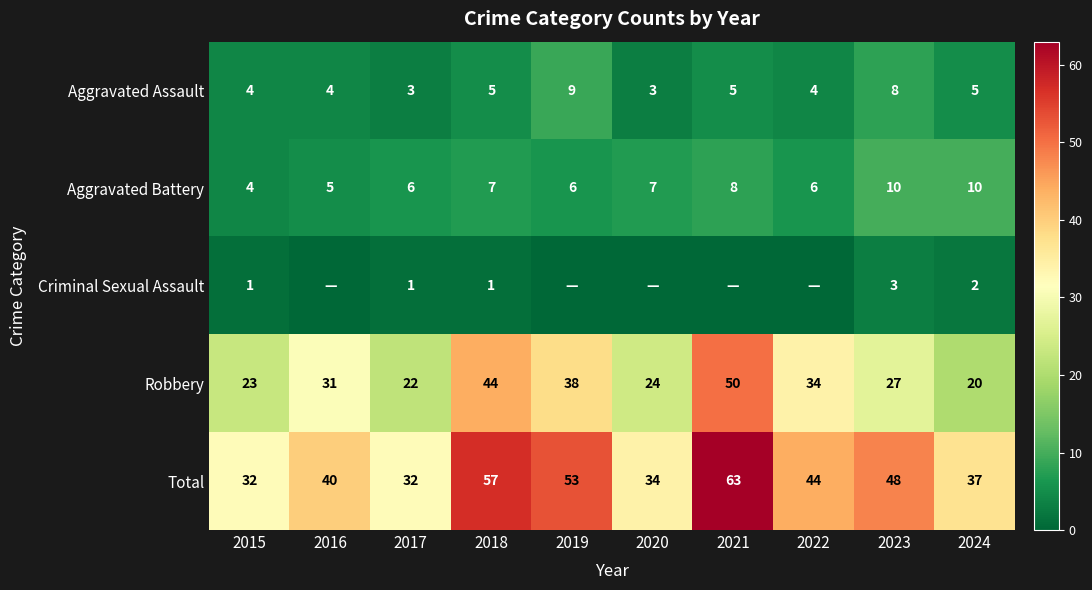

At which label is Total closest to 47?

2023